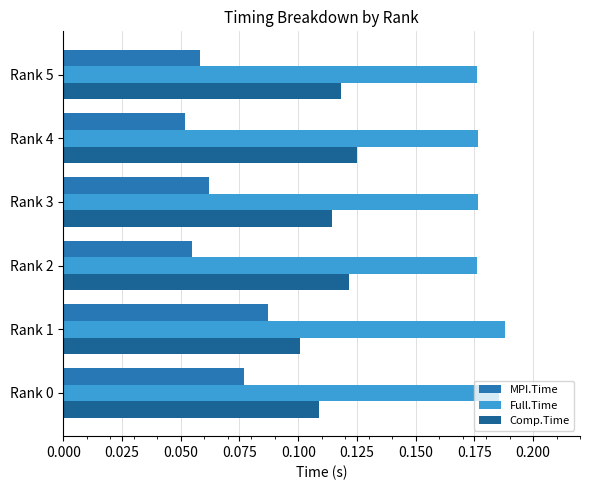

Rank the series by their average value, from highest to lowest.

Full.Time, Comp.Time, MPI.Time